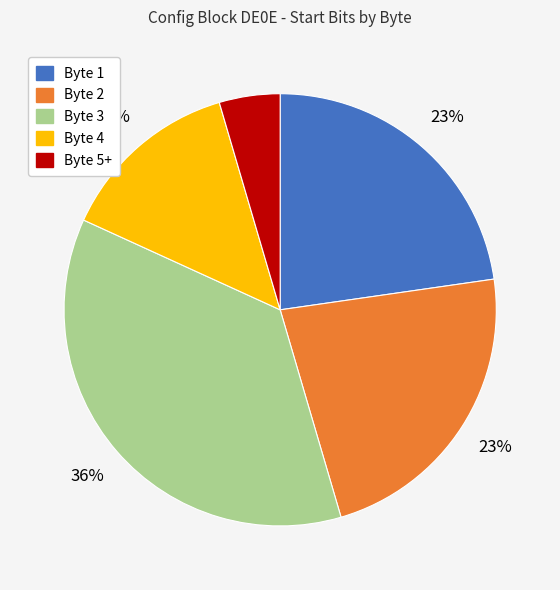

To the nearest percent, what is the average slice percentage?

20%